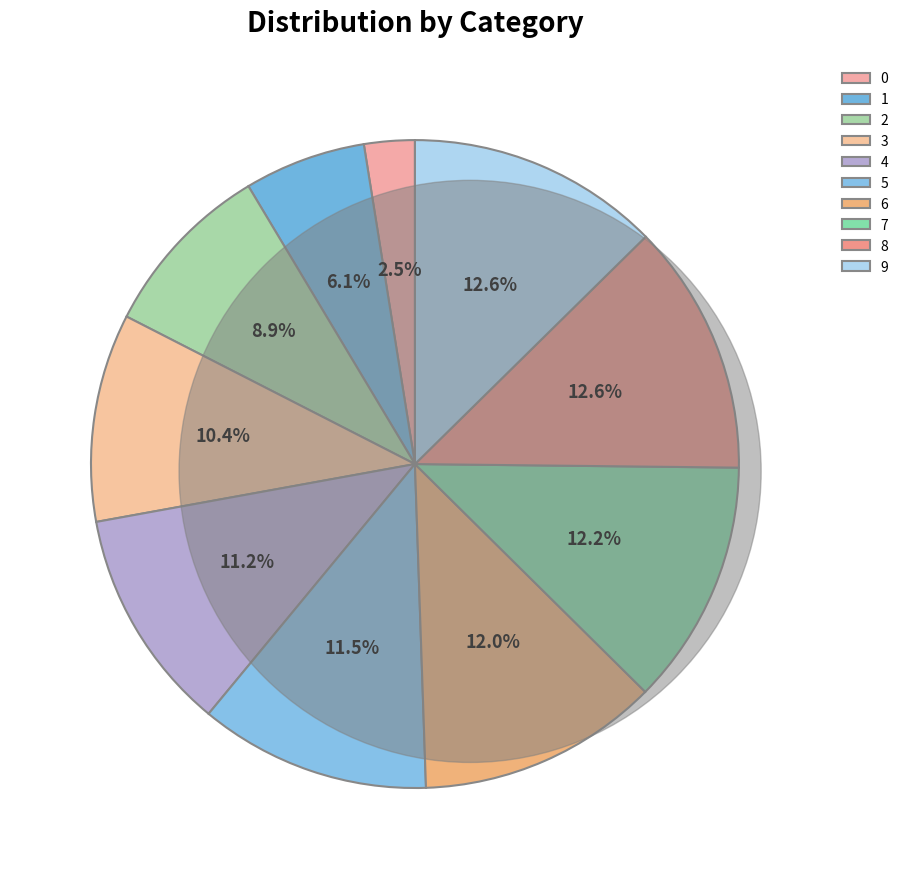

Combined, what portion of the pie is 2 and 3?

19.3%